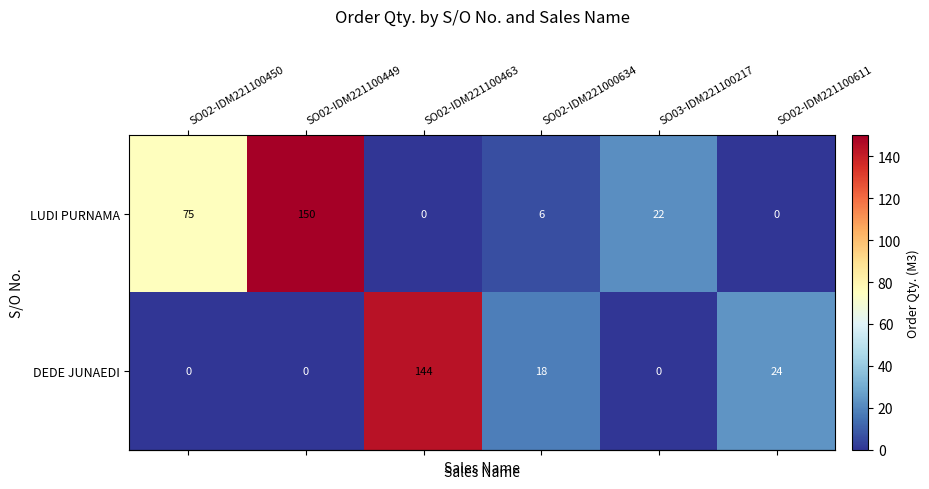

At how many categories does at least one series exceed 90?

2